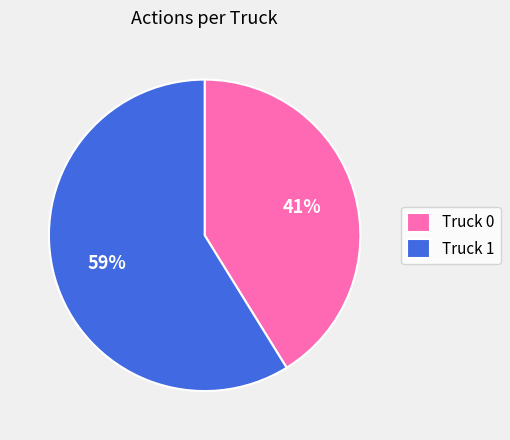

Is the sum of Truck 1 and Truck 0 greater than half?

Yes